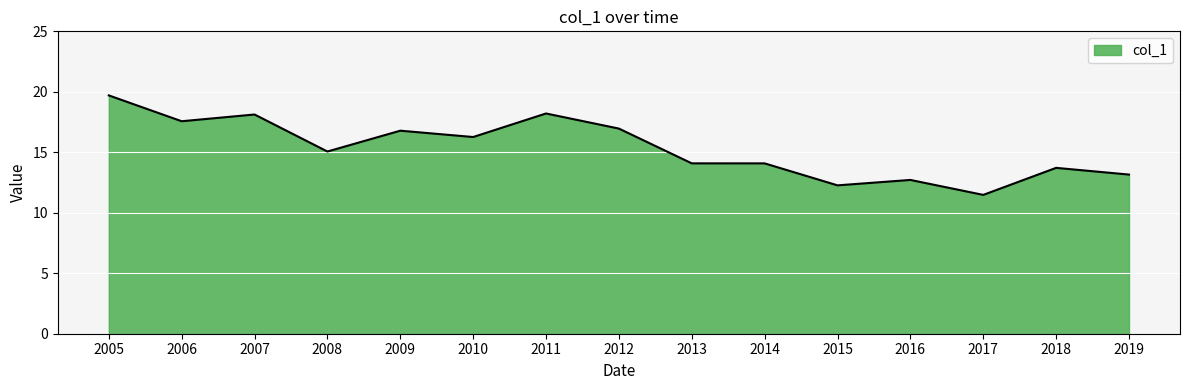

Where is the data nearest to the value 15?

2008